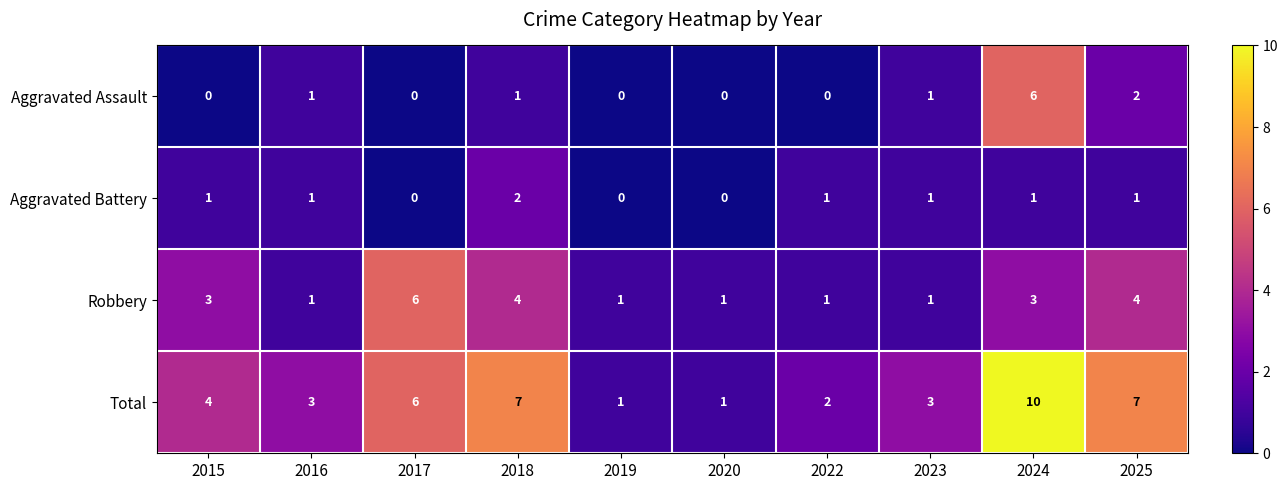

The Aggravated Assault series shows -3 at 2017. True or false?

False